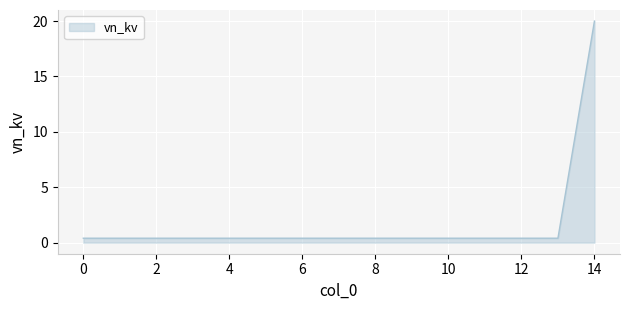

What is the maximum value shown in the chart?

20.0